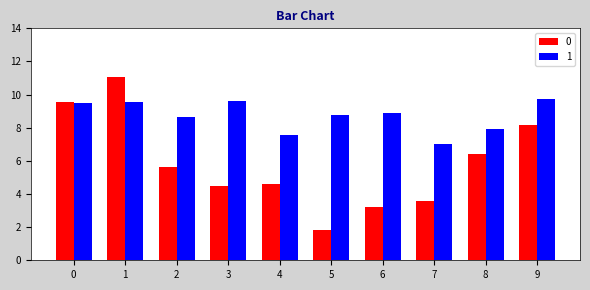

Reading right to left, list all the values displayed in this chart.

0: 9=8.1	8=6.4	7=3.6	6=3.2	5=1.8	4=4.6	3=4.5	2=5.6	1=11.0	0=9.5
1: 9=9.7	8=7.9	7=7.0	6=8.9	5=8.8	4=7.6	3=9.6	2=8.6	1=9.5	0=9.5